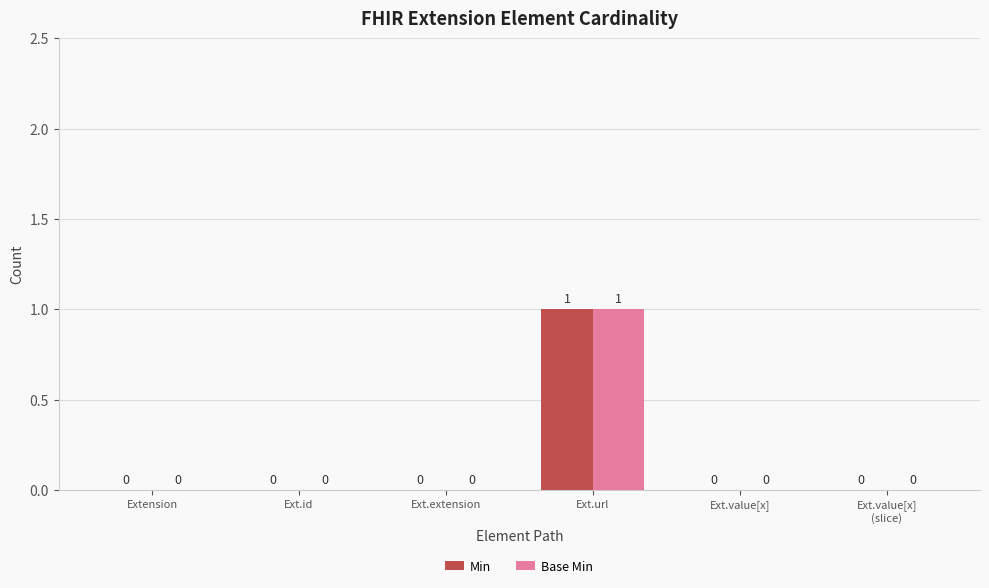

Is the value of Min at Ext.value[x] greater than the value of Base Min at Ext.url?

No